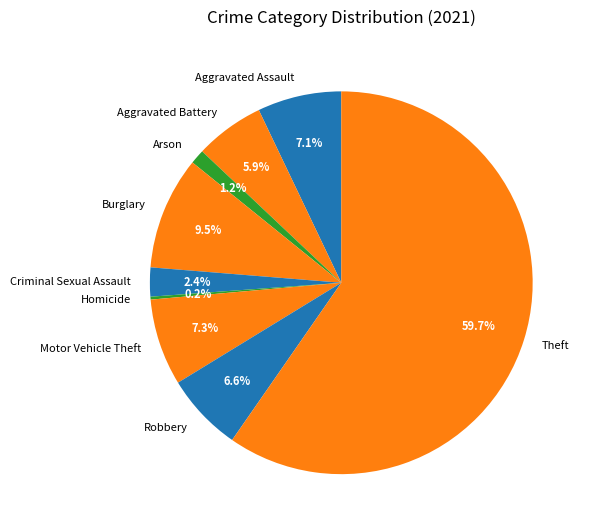

What is the majority slice?

Theft